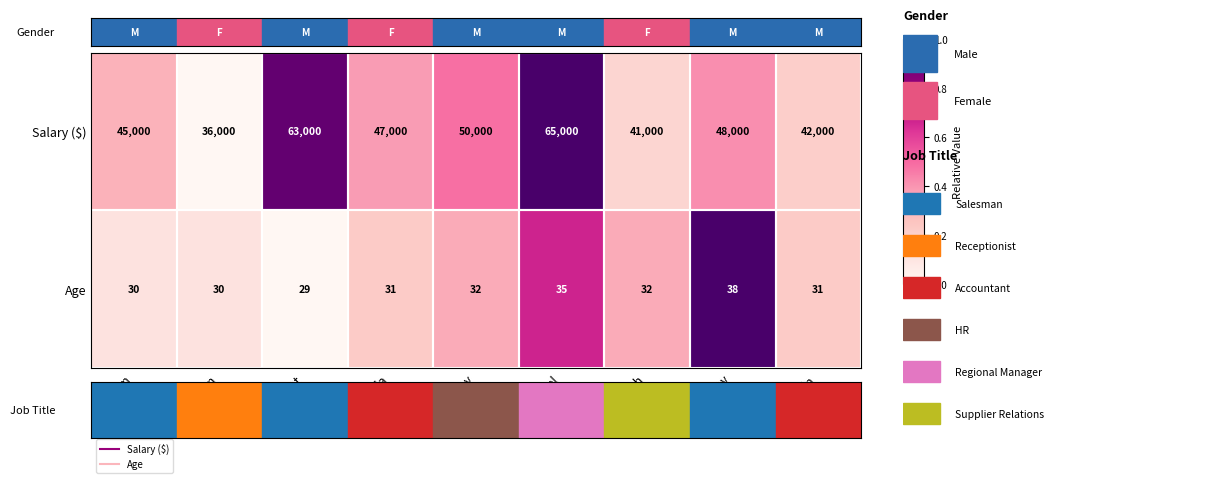

How many series are shown in this chart?

2